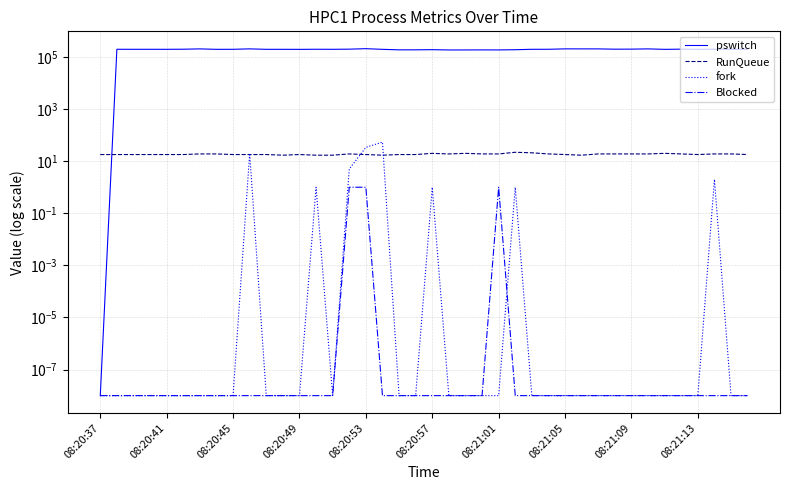

The value of RunQueue at 08:21:01 is 19.0. True or false?

True